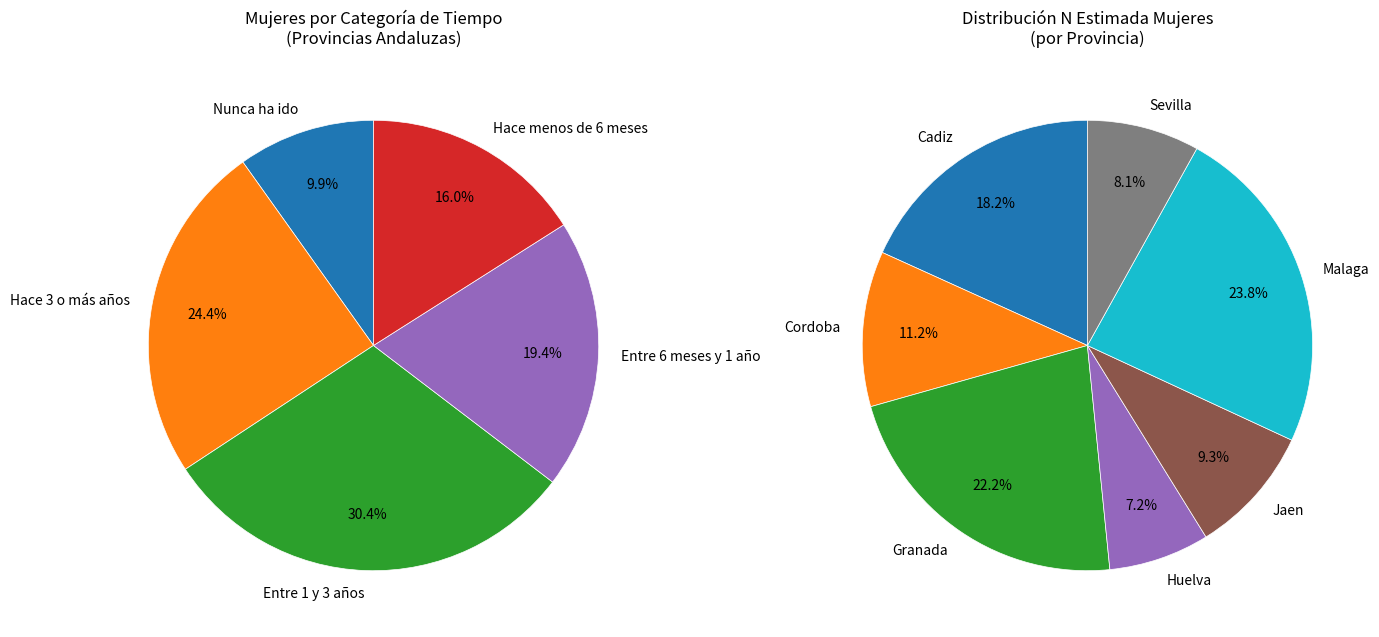

The Malaga slice represents 17% of the pie. True or false?

False